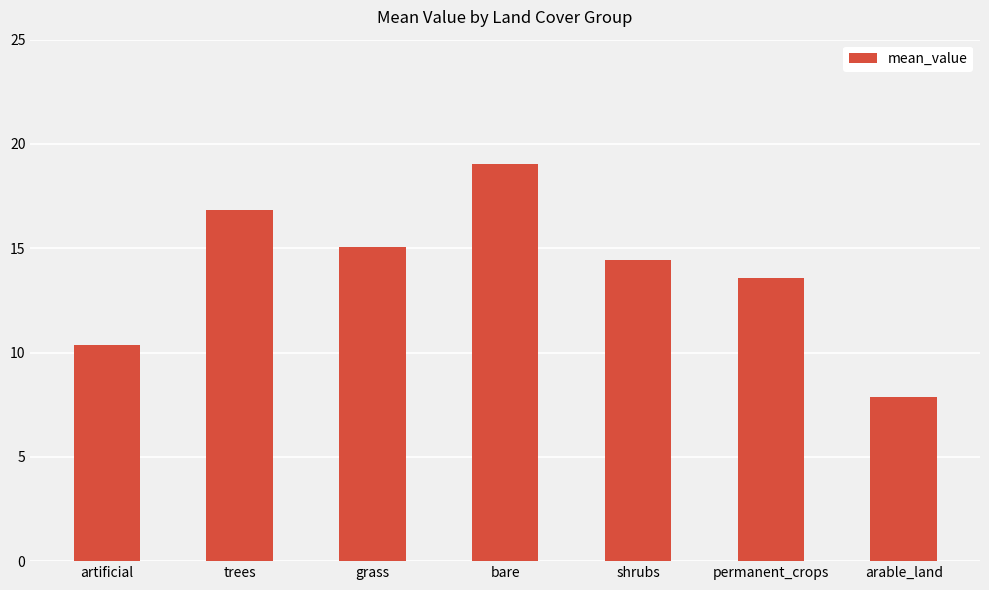

What is the difference between the values at arable_land and shrubs?

6.6